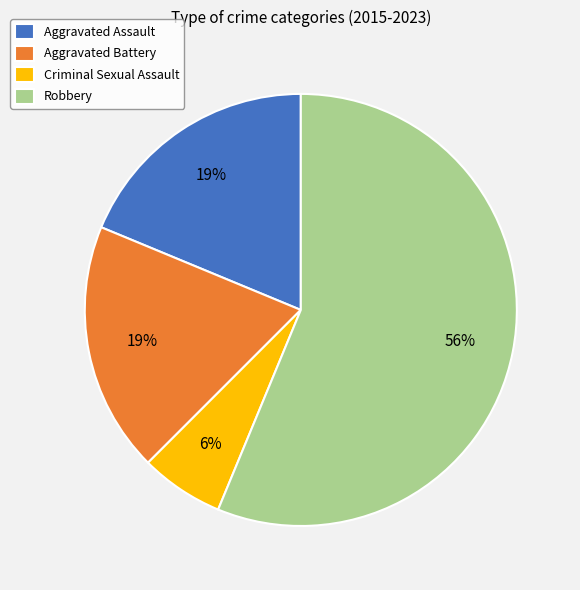

To the nearest percent, what is the difference between the largest and smallest slice percentages?

50%